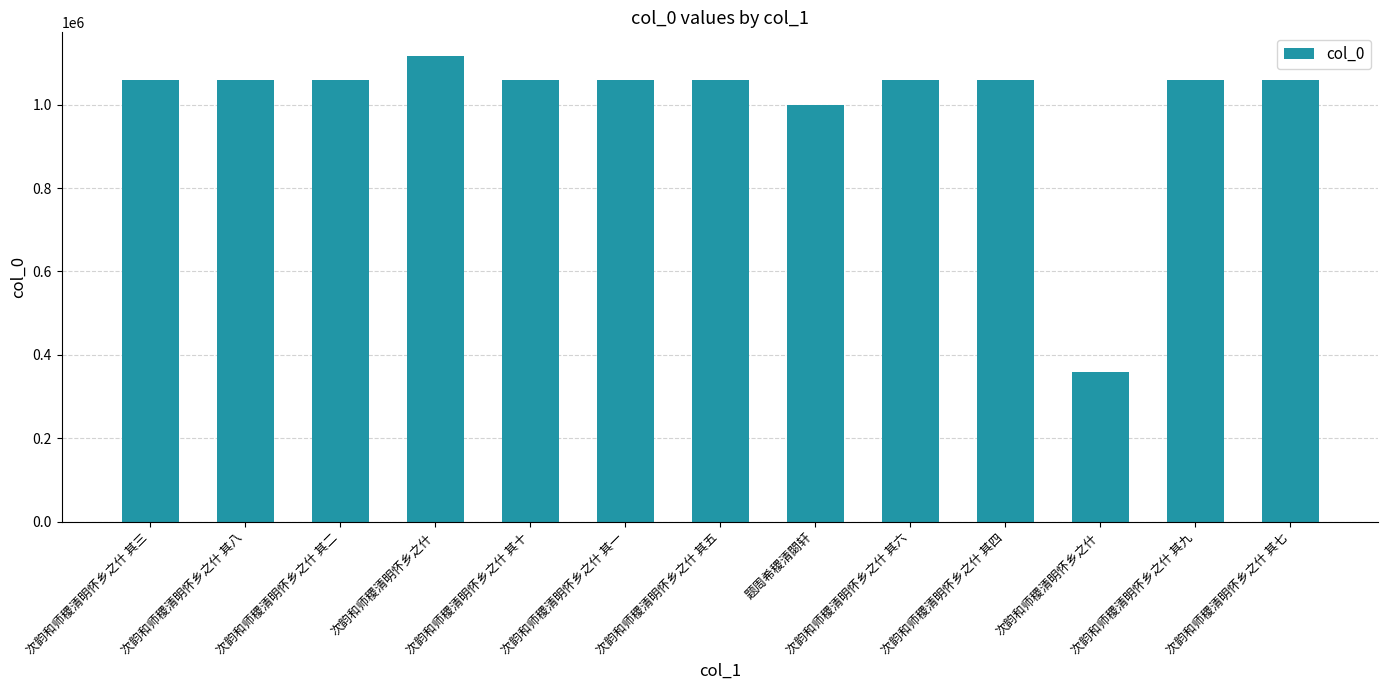

Does the chart contain stacked bars?

No